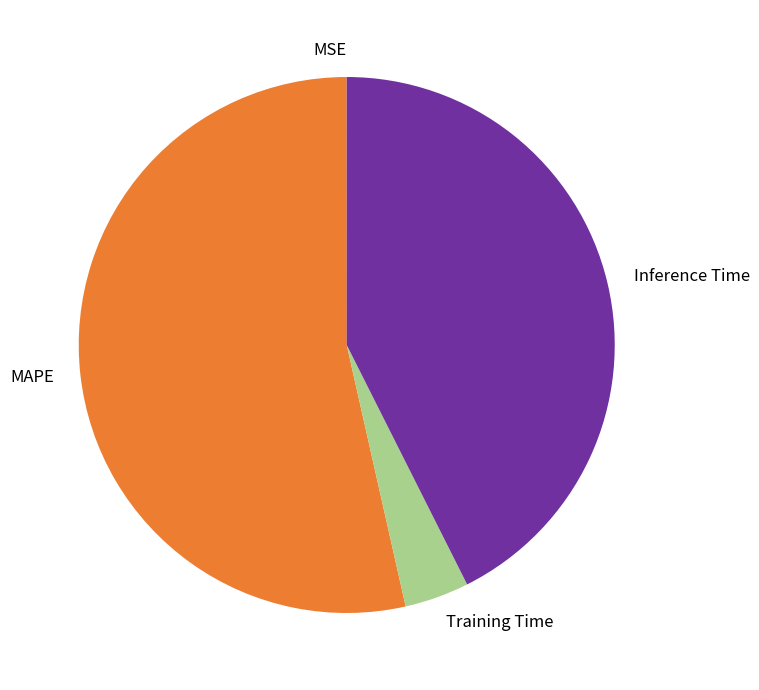

Is Inference Time the majority of the pie?

No